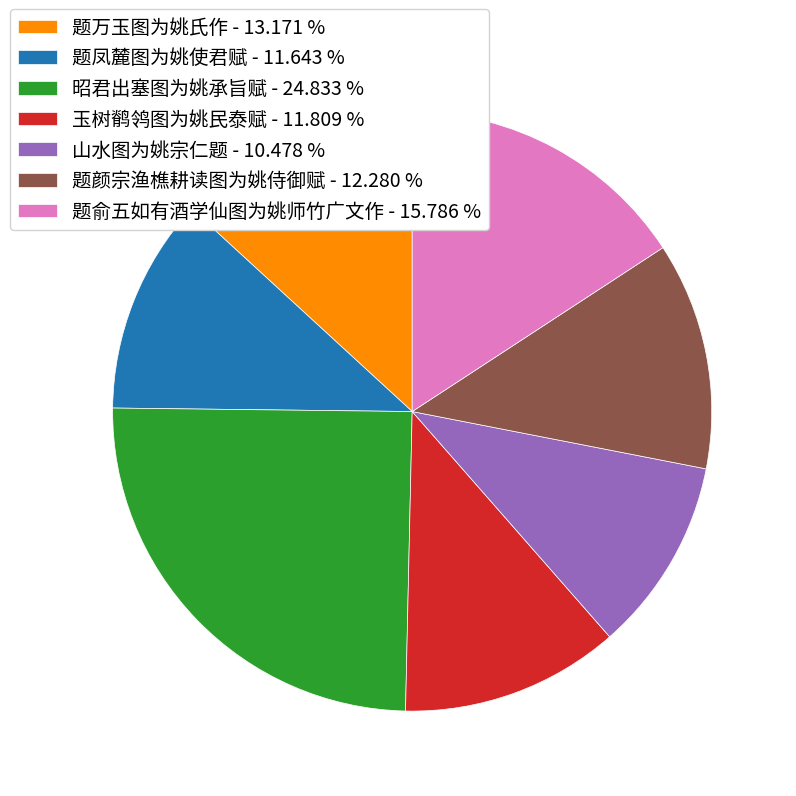

How many segments does this pie chart have?

7